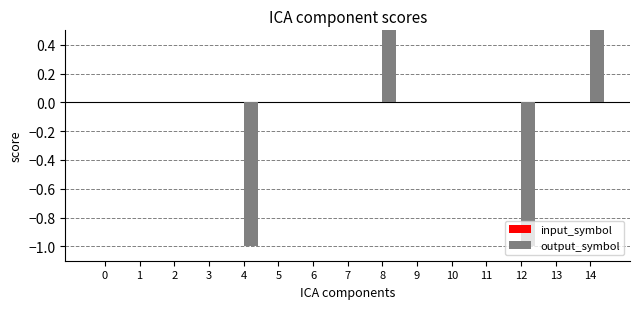

How many bars are there in each group?

2